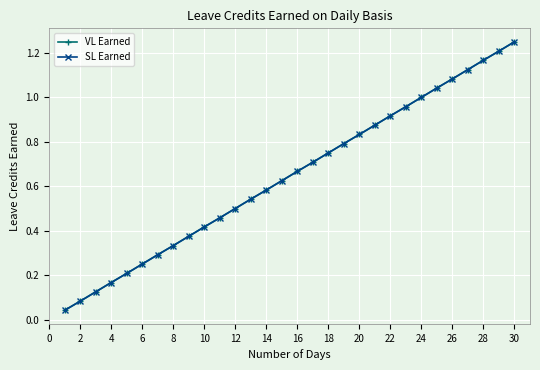

Is this an area chart (filled region under the line)?

No